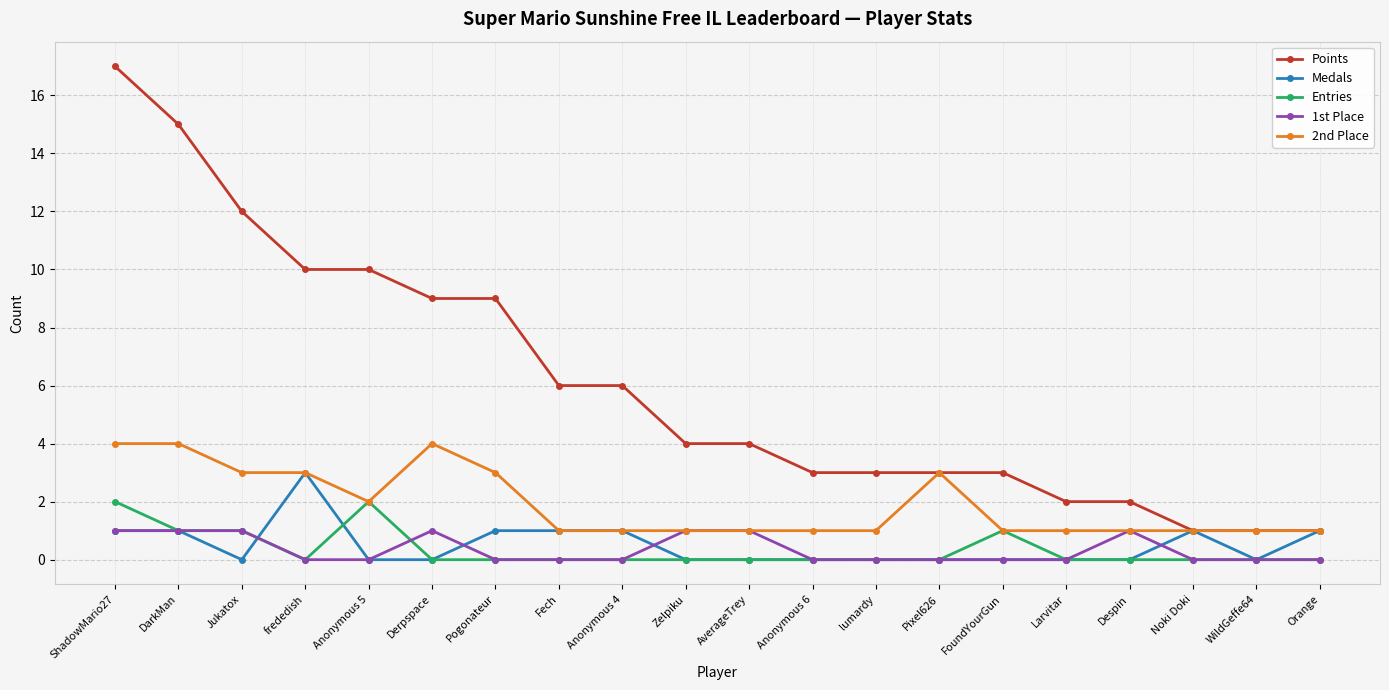

How many lines are shown in the chart?

5